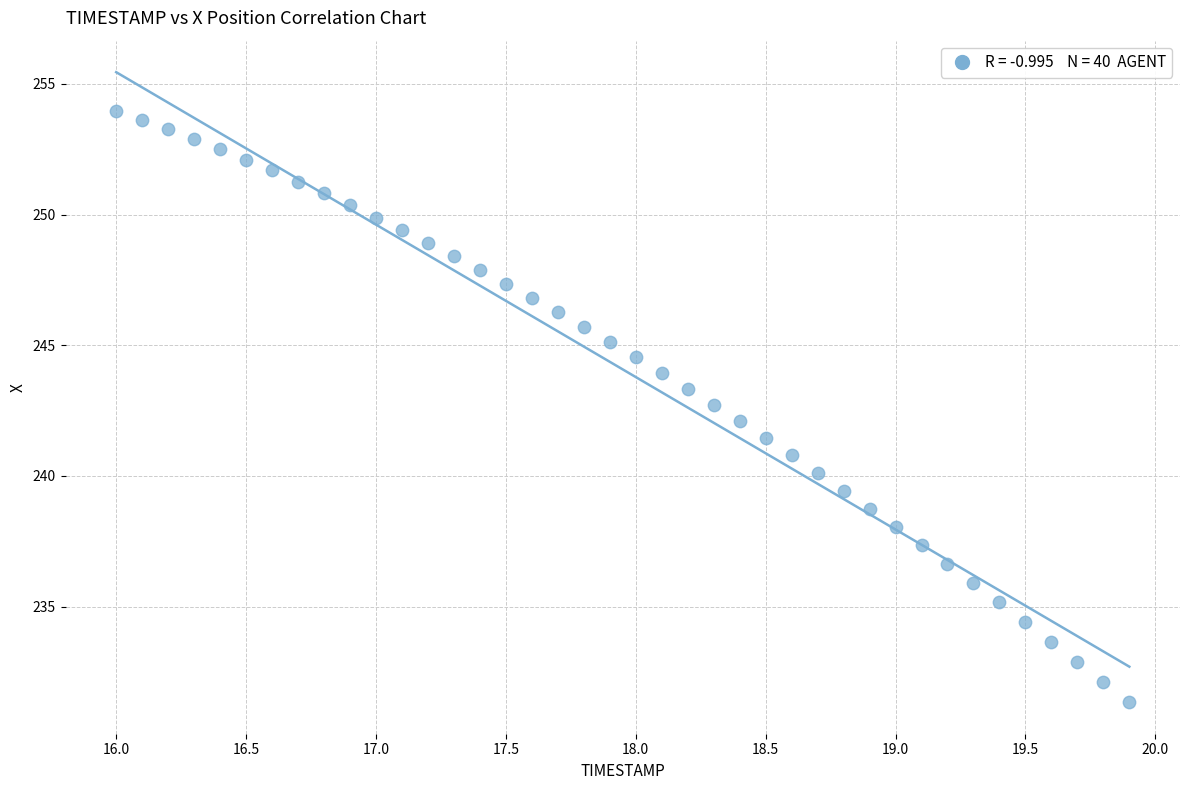

What is the range of X values (max minus min)?

3.9